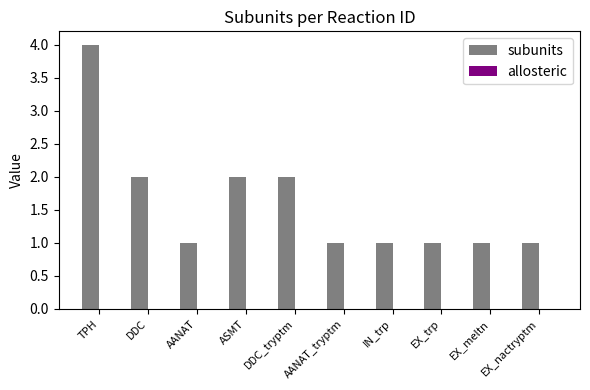

The value at ASMT is 2. True or false?

True